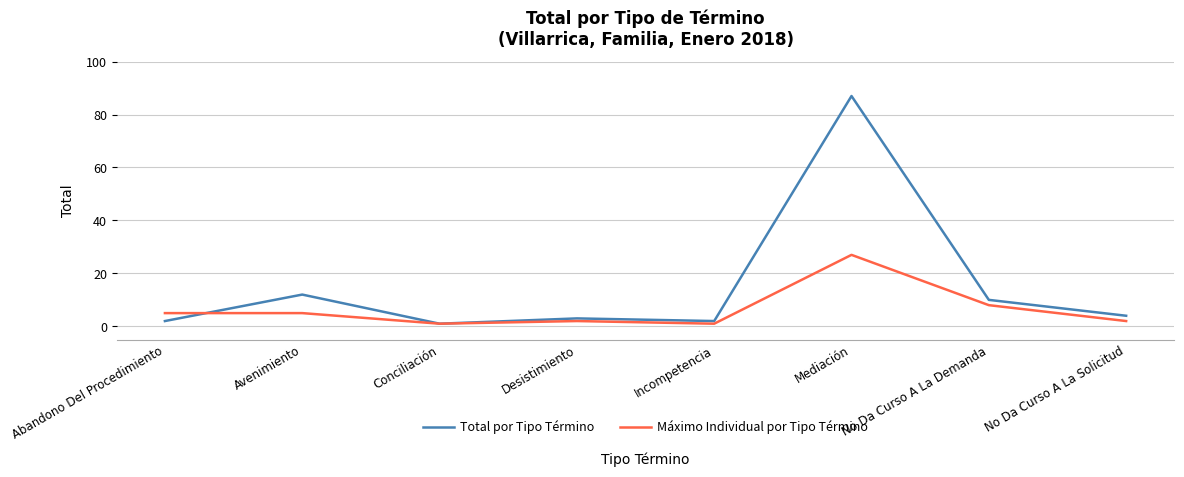

What is the difference between the maximum and minimum values in the Máximo Individual por Tipo Término series?

26